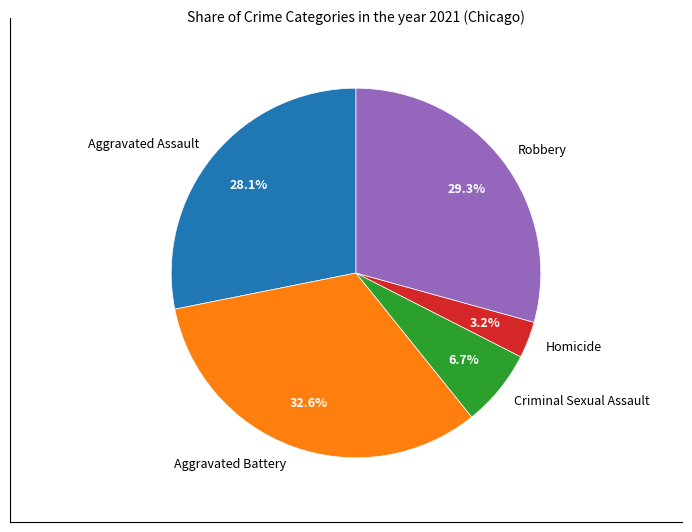

True or false: Homicide accounts for 3% of the total.

True